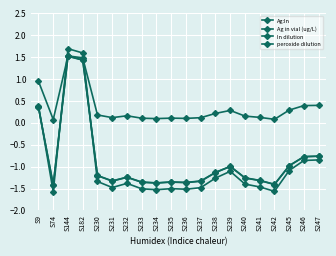

Which series has the widest spread of values?

peroxide dilution